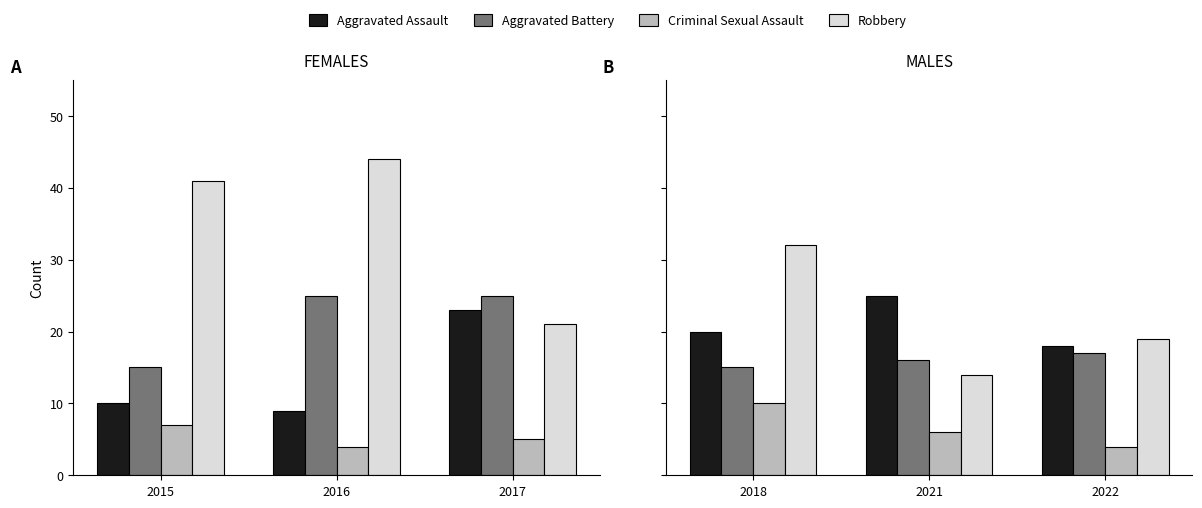

Which series has the widest spread of values?

Robbery